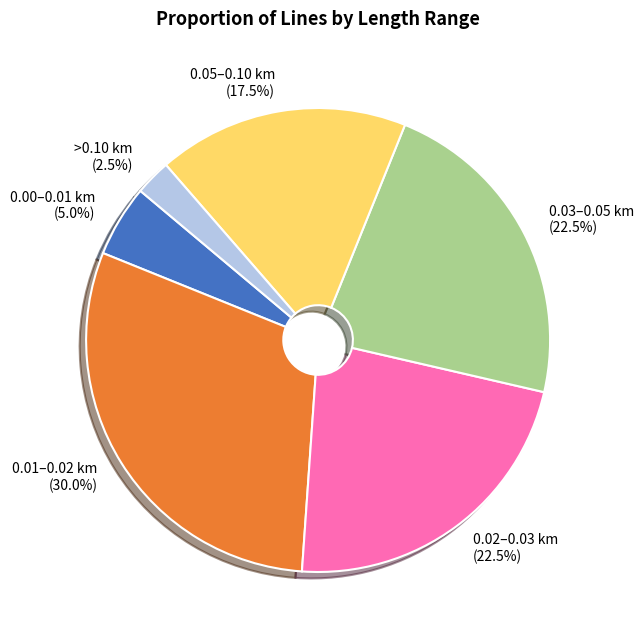

How many segments does this pie chart have?

6